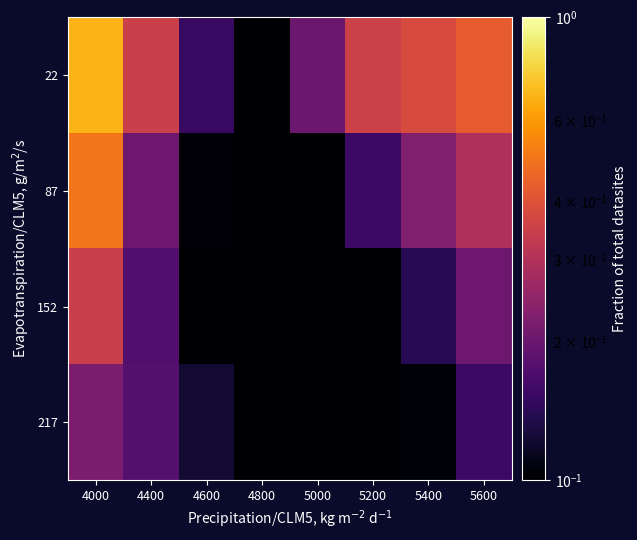

Which has a higher value, 4400 or 5600?

5600